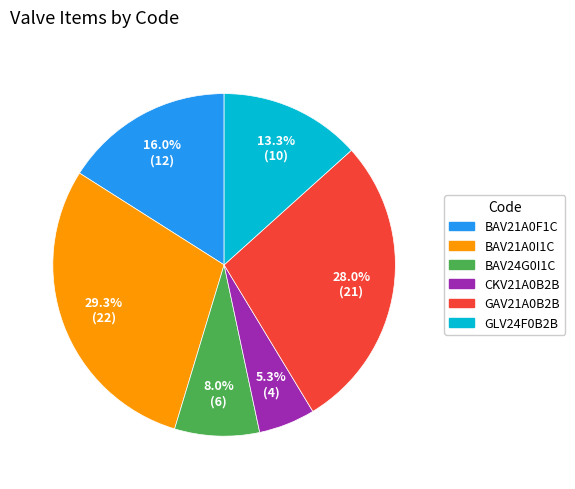

To the nearest percent, what is the average slice percentage?

17%